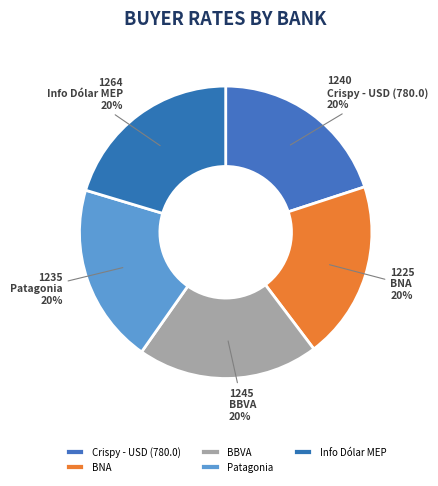

Rank the categories by value from highest to lowest.

Info Dólar MEP, BBVA, Crispy - USD (780.0), Patagonia, BNA